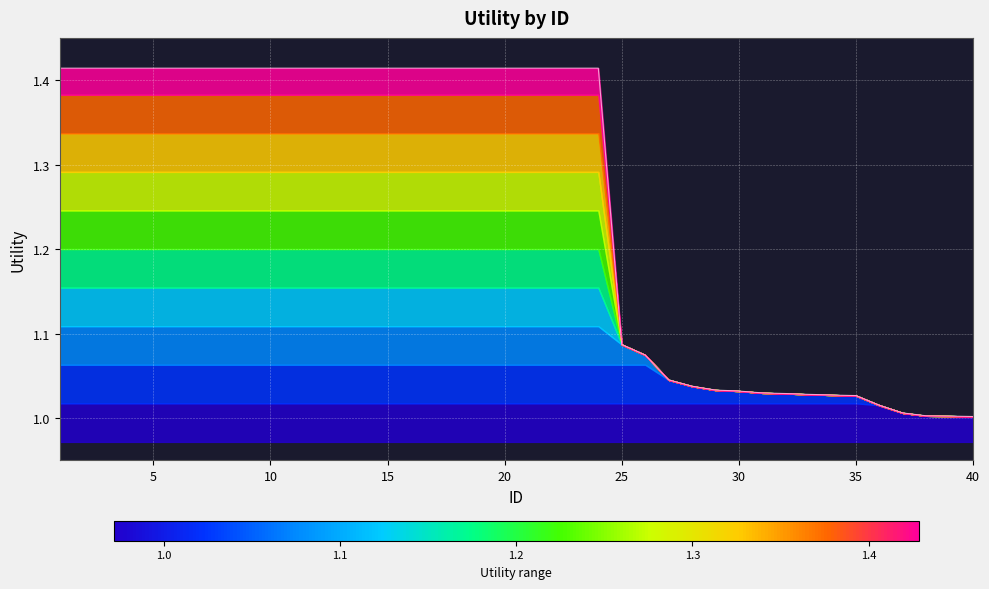

What is the difference between the maximum and minimum values?

0.4